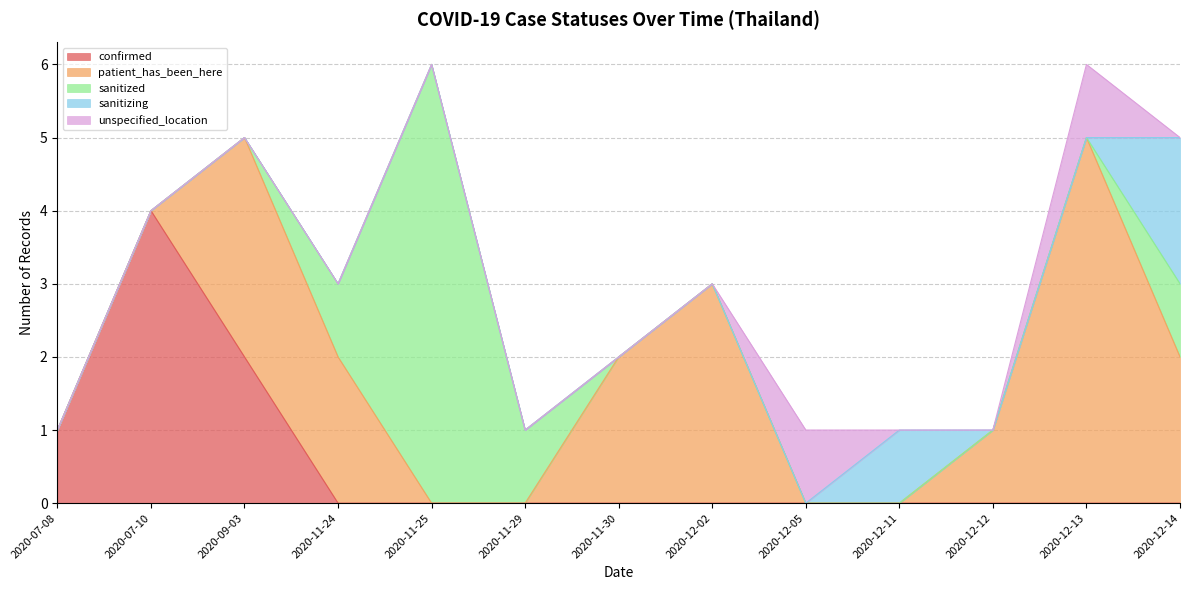

What is the label of the 3rd point from the left?

2020-09-03